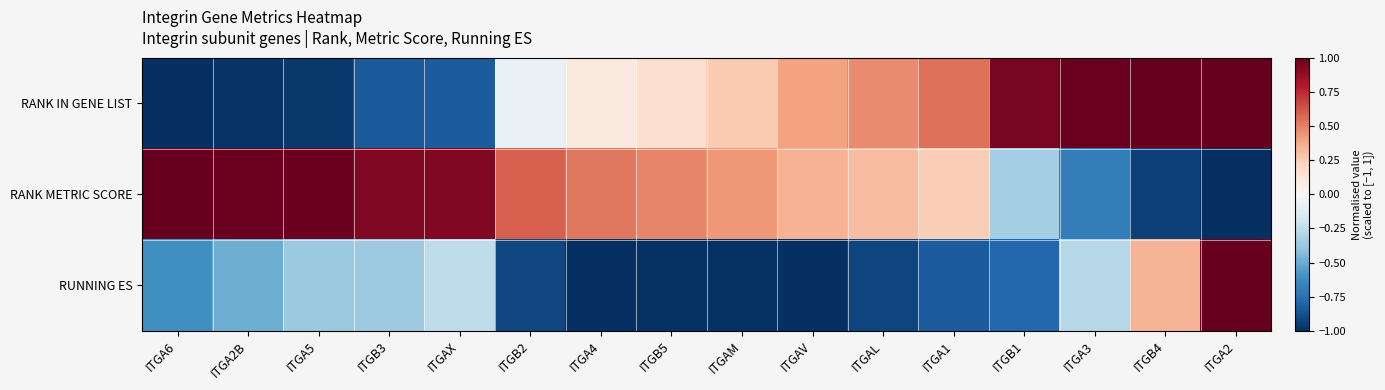

Which category has the lowest value across all series?

ITGA6